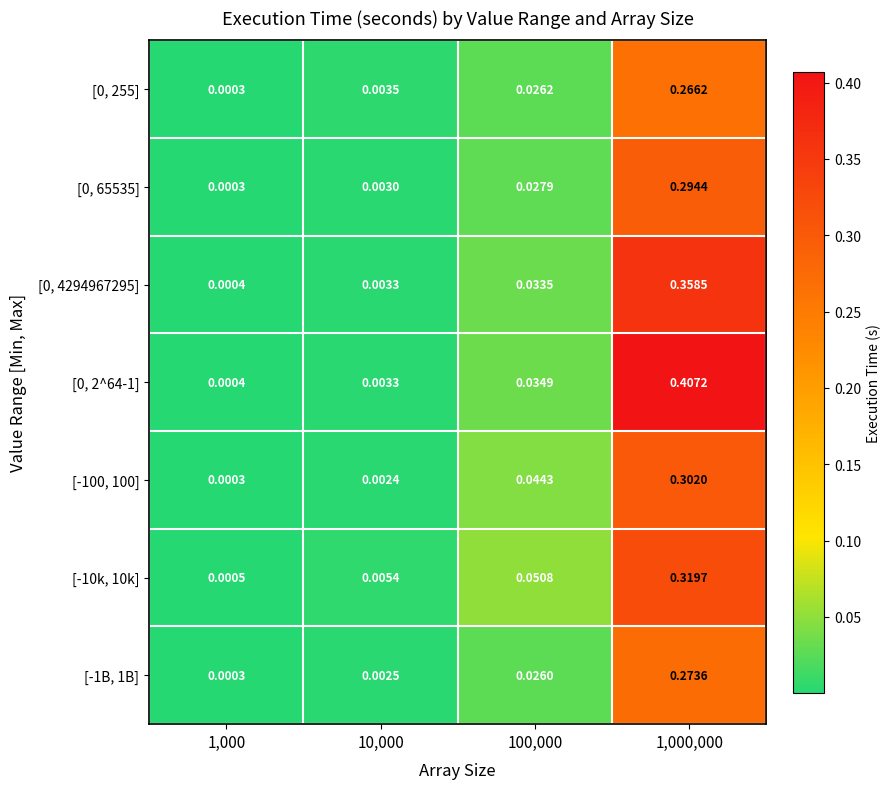

Is the value of [-10k, 10k] at 10,000 greater than the value of [-1B, 1B] at 10,000?

Yes